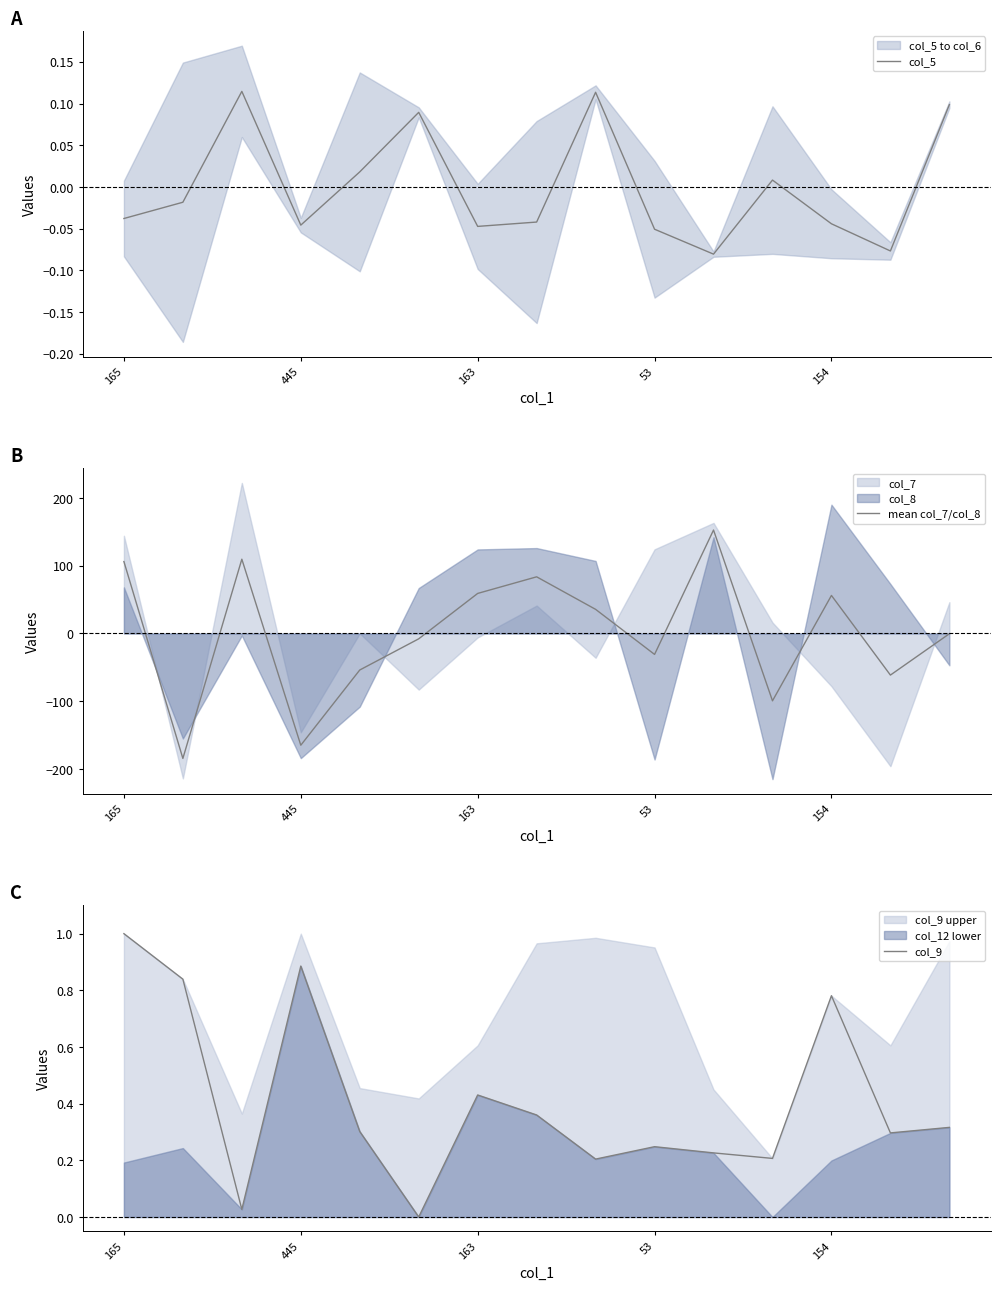

Which series has the widest spread of values?

mean col_7/col_8